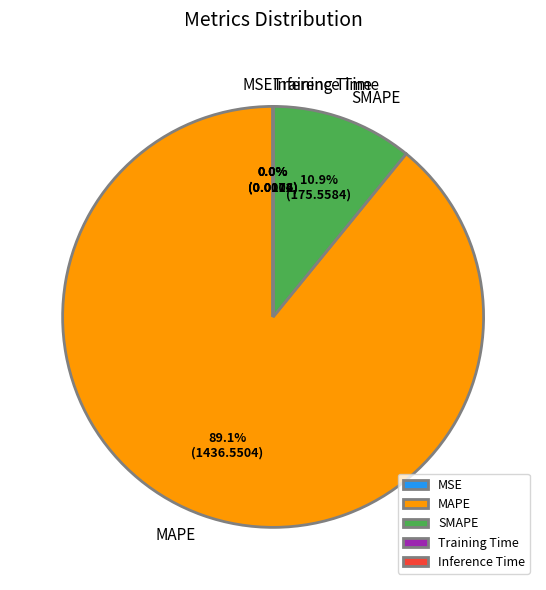

Is MAPE the majority of the pie?

Yes